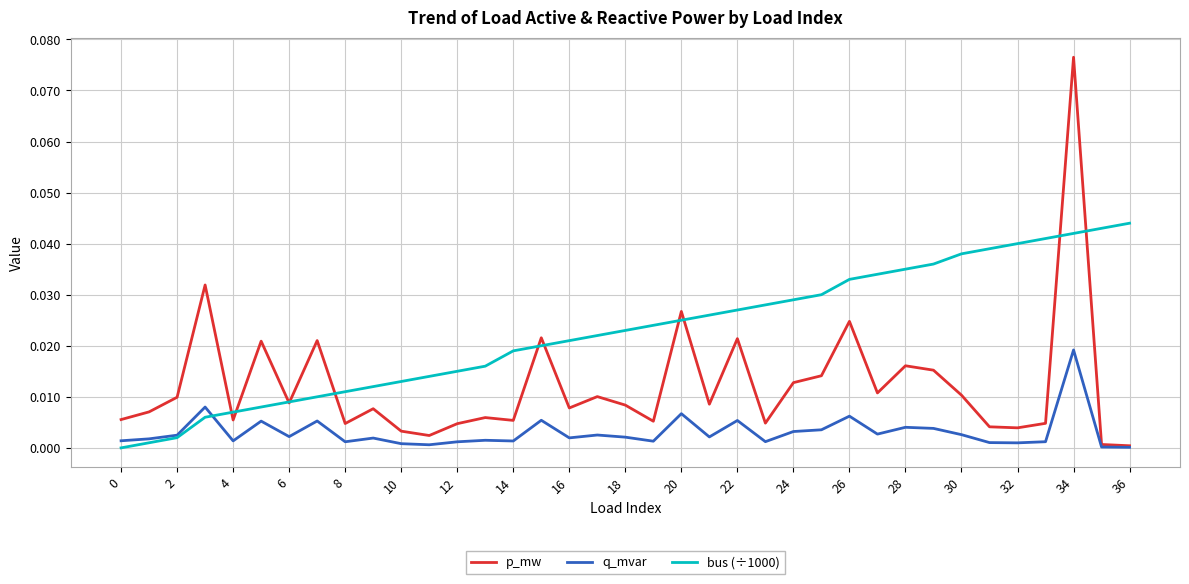

What are all the series names shown in the legend?

p_mw, q_mvar, bus (÷1000)